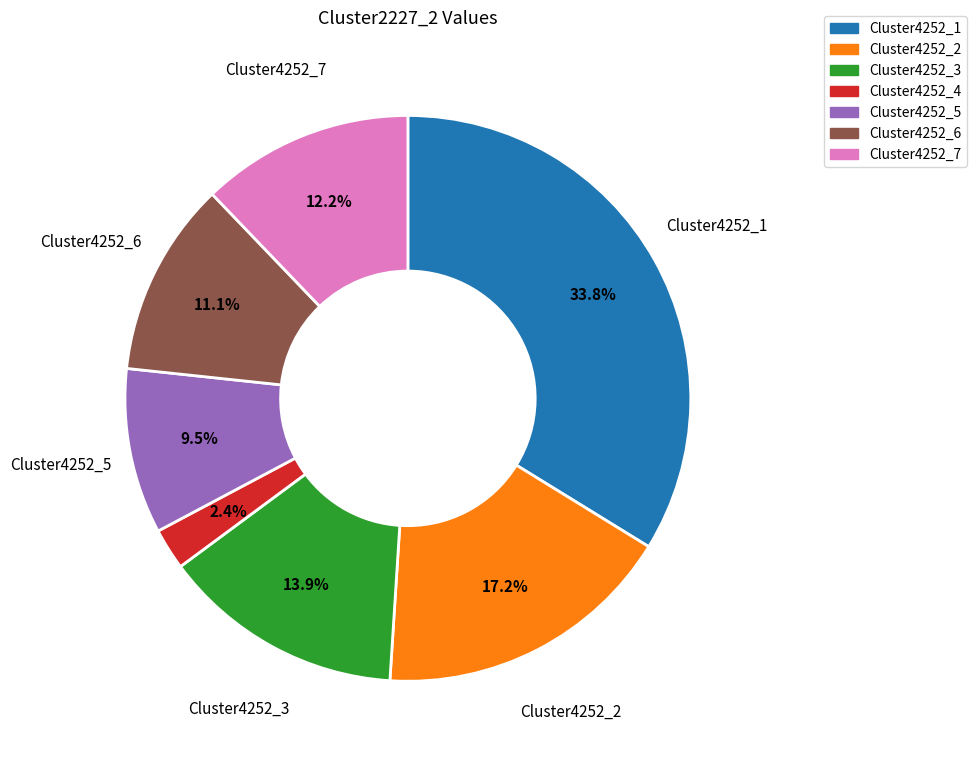

Is there a majority slice in this chart?

No